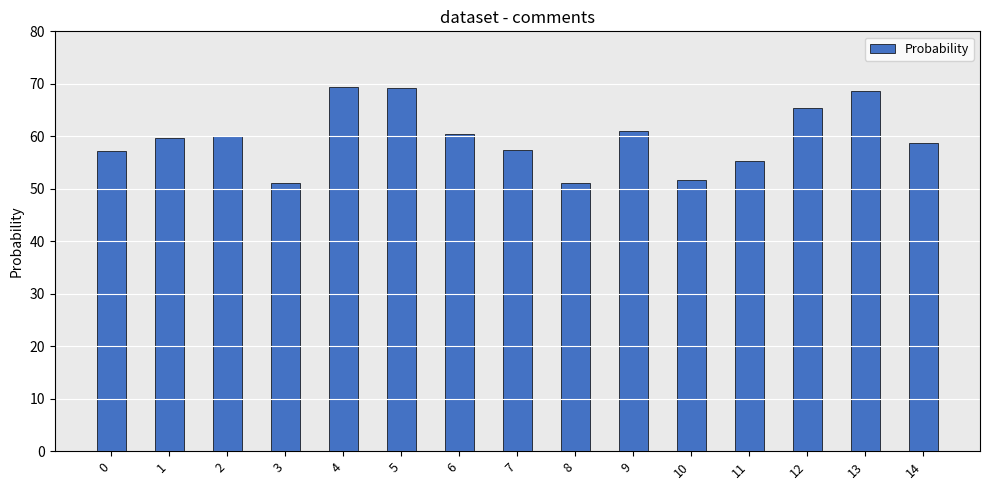

Which has a higher value, 12 or 3?

12